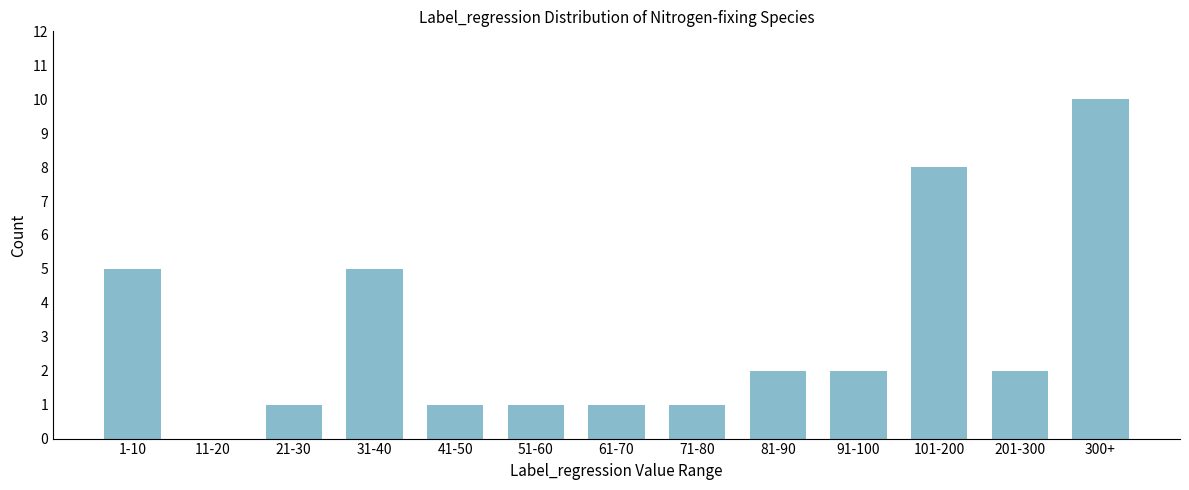

Reading left to right, what are all the values shown in this chart?

1-10=5	11-20=0	21-30=1	31-40=5	41-50=1	51-60=1	61-70=1	71-80=1	81-90=2	91-100=2	101-200=8	201-300=2	300+=10